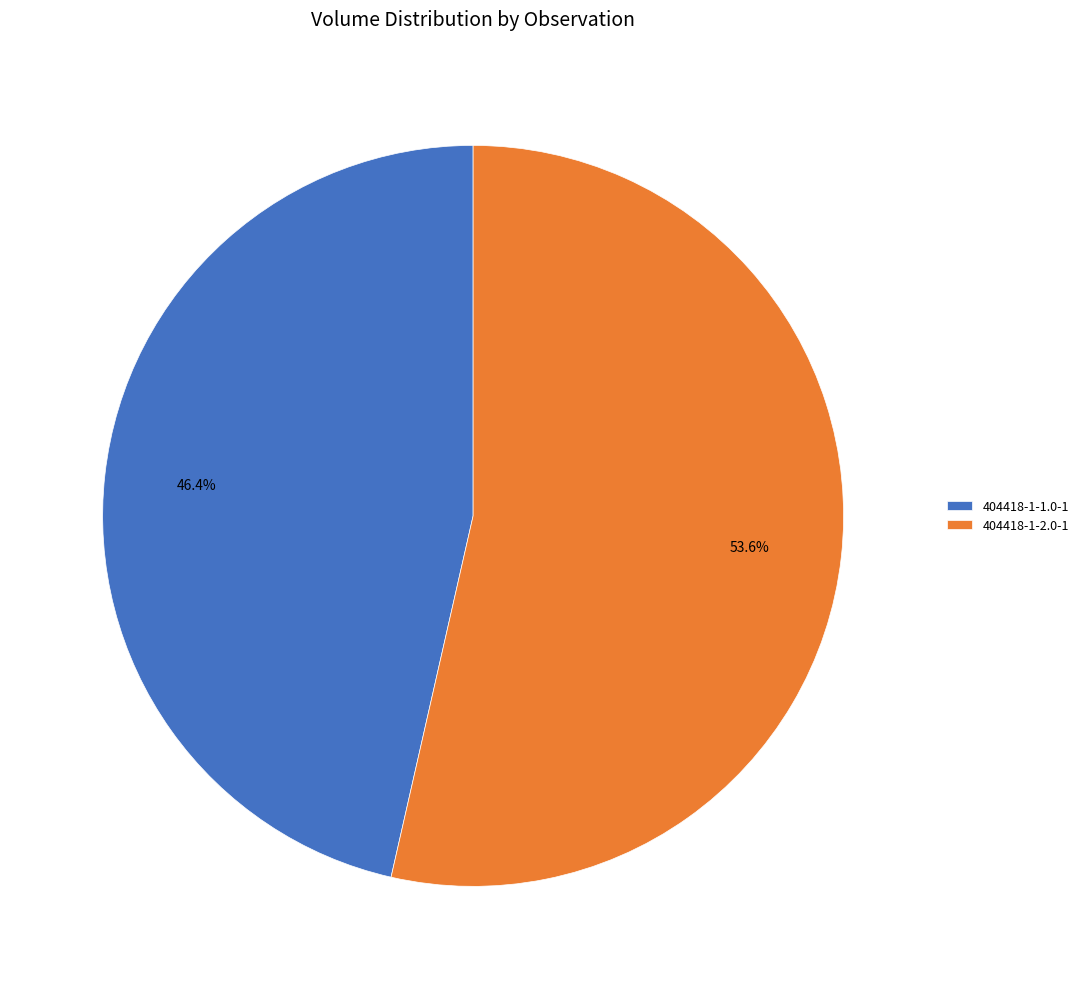

What is the largest slice in the pie chart?

404418-1-2.0-1